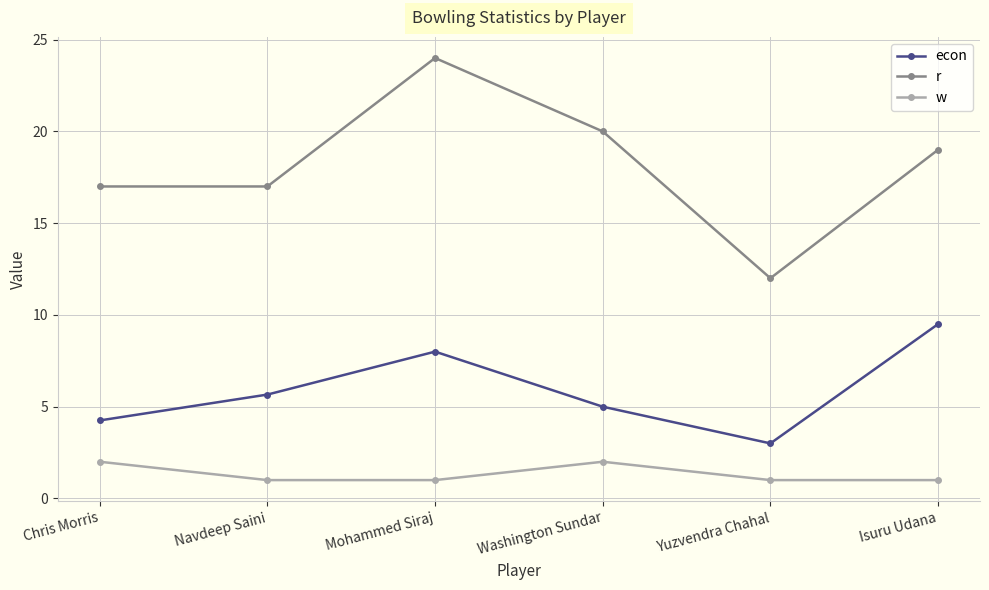

Which category has the highest value in the econ series?

Isuru Udana